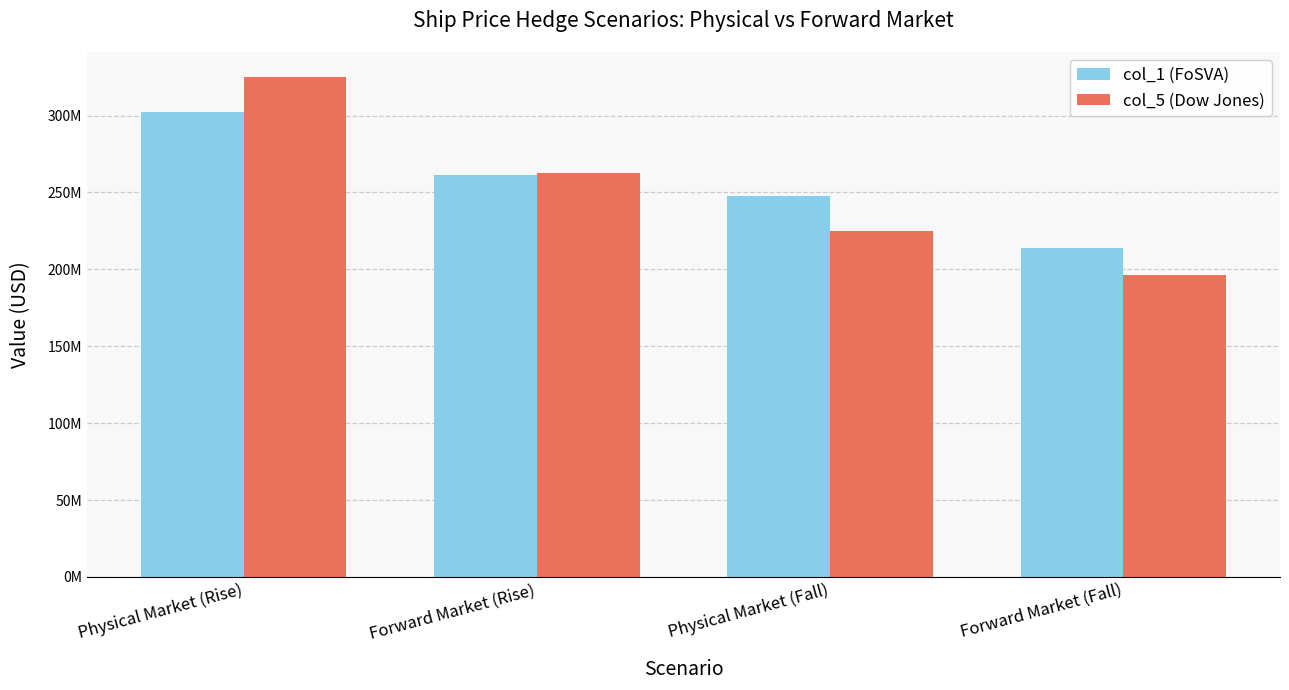

Which series changed the most between Forward Market (Rise) and Forward Market (Fall)?

col_5 (Dow Jones)